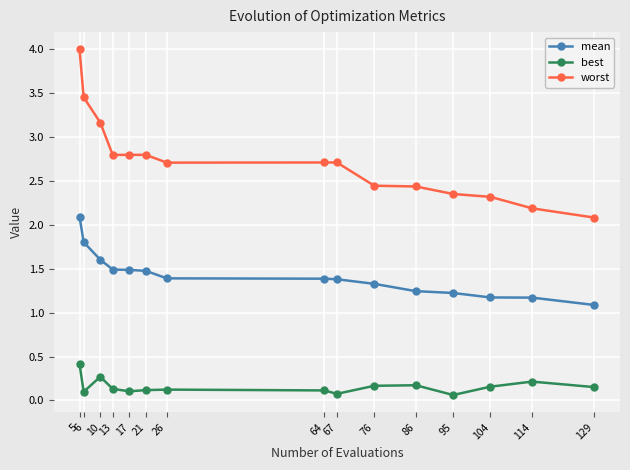

At which category is the sum across all series the highest?

5